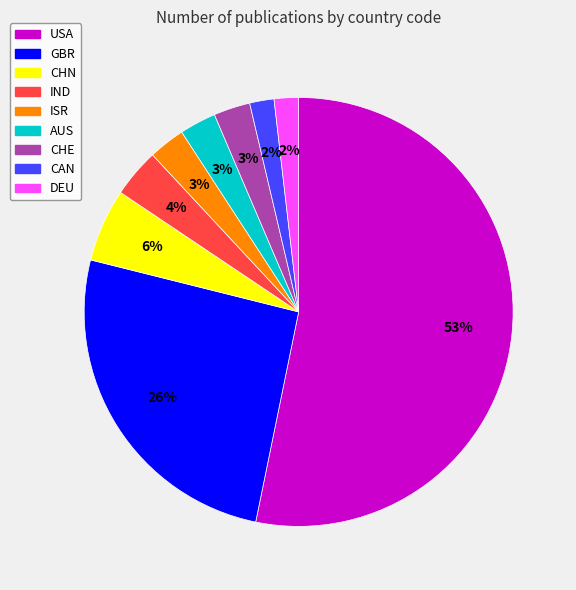

To the nearest percent, what is the average slice percentage?

11%